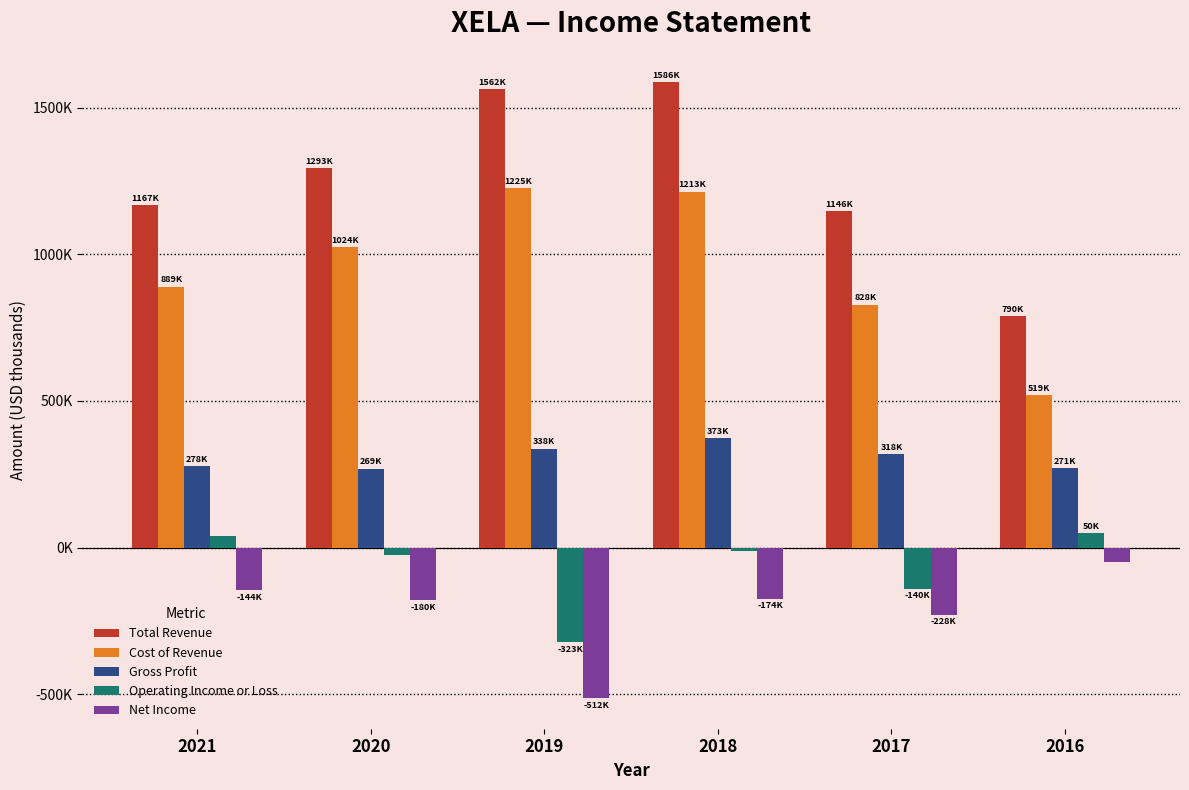

What is the sum of all Cost of Revenue values?

5697300